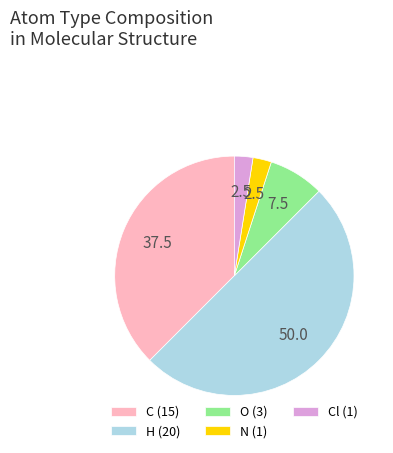

The H (20) slice represents 50% of the pie. True or false?

True